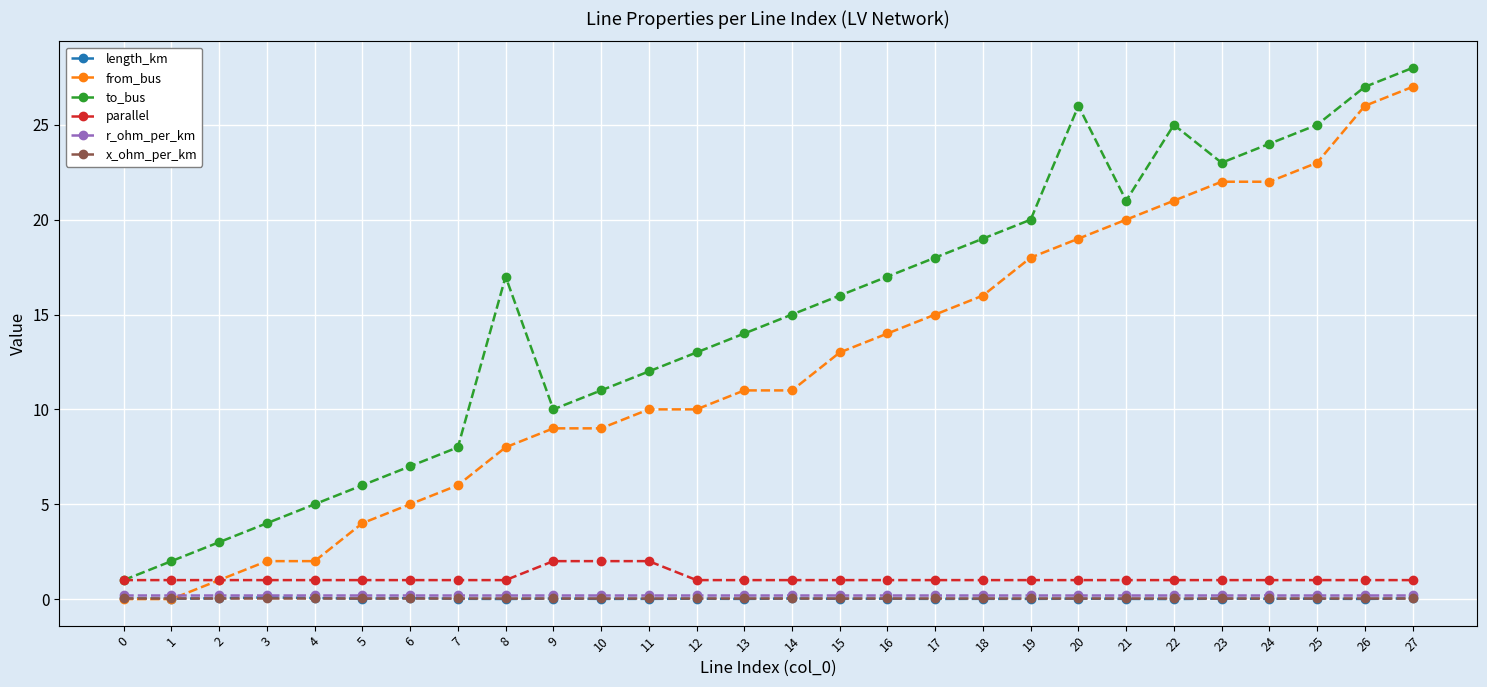

Is this an area chart (filled region under the line)?

No